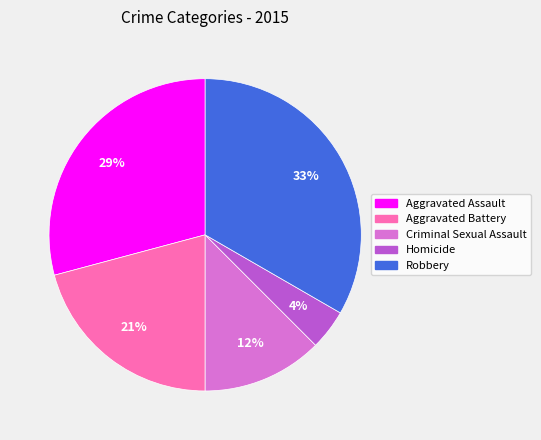

Is there a majority slice in this chart?

No